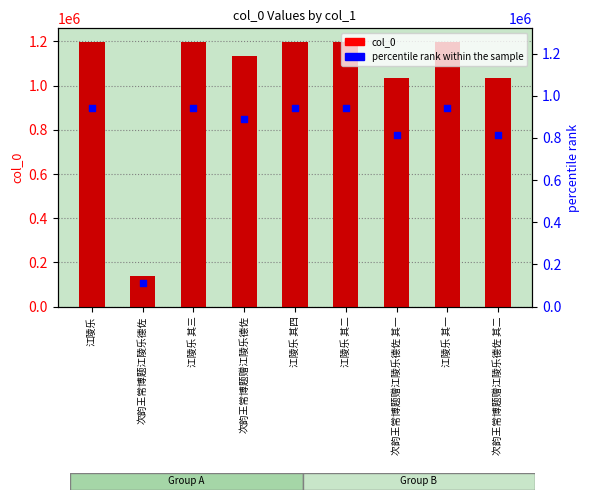

What is the total value across all series at 次韵王常博题江陵乐德佐?

244839.0